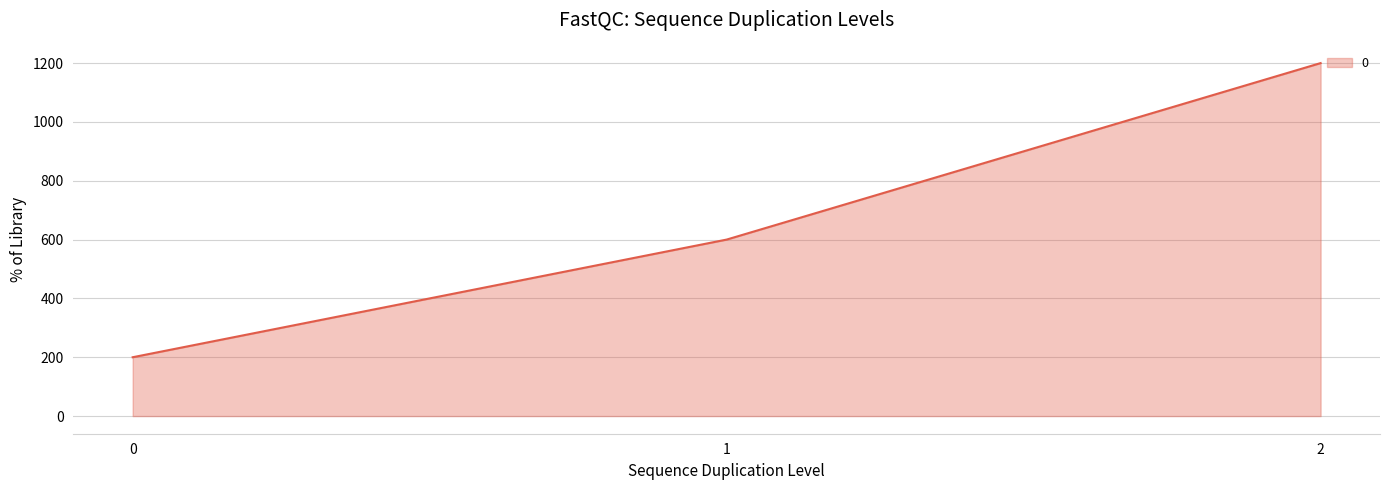

Does the chart display data point markers on the line(s)?

No